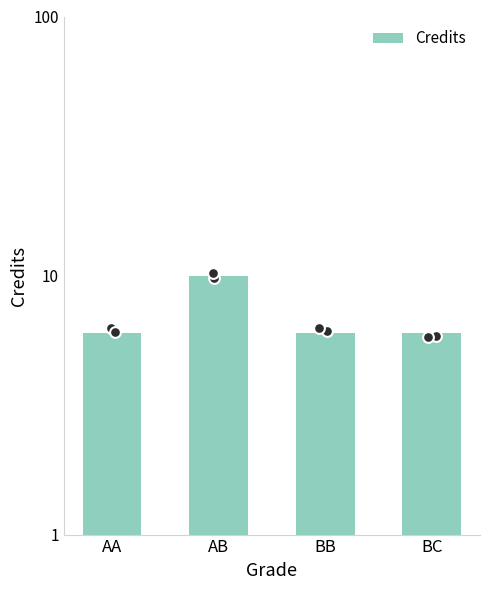

Which has a higher value, AA or BC?

AA